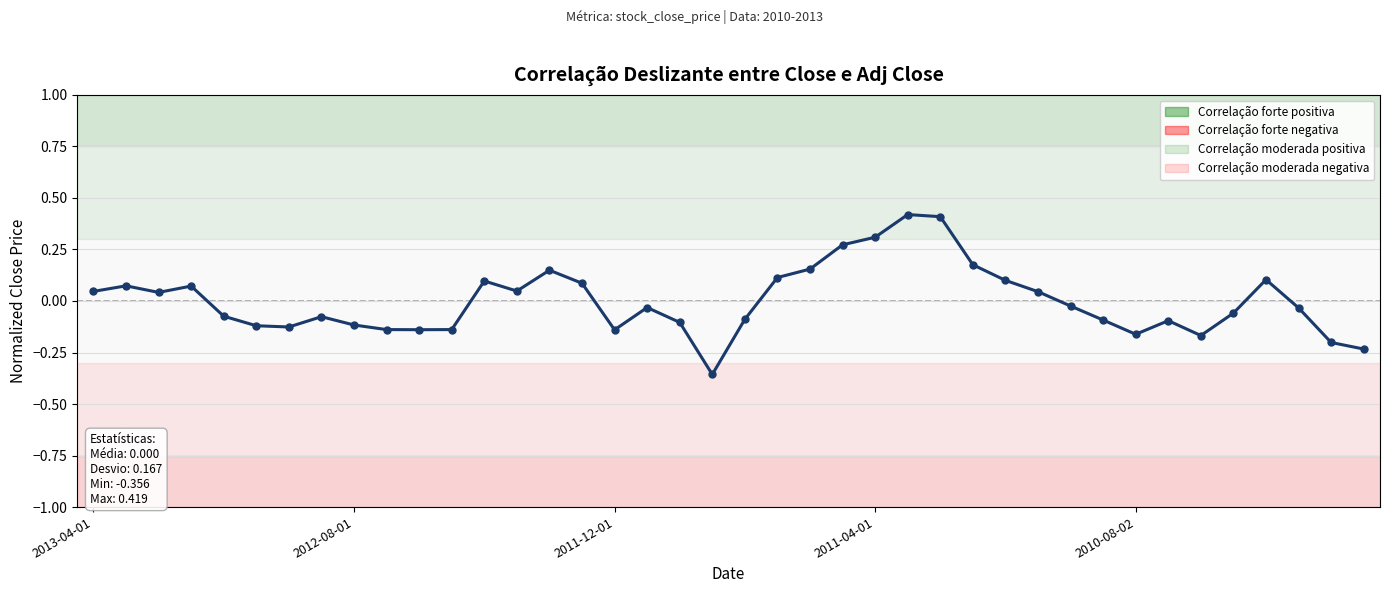

What is the difference between the maximum and minimum values?

0.8